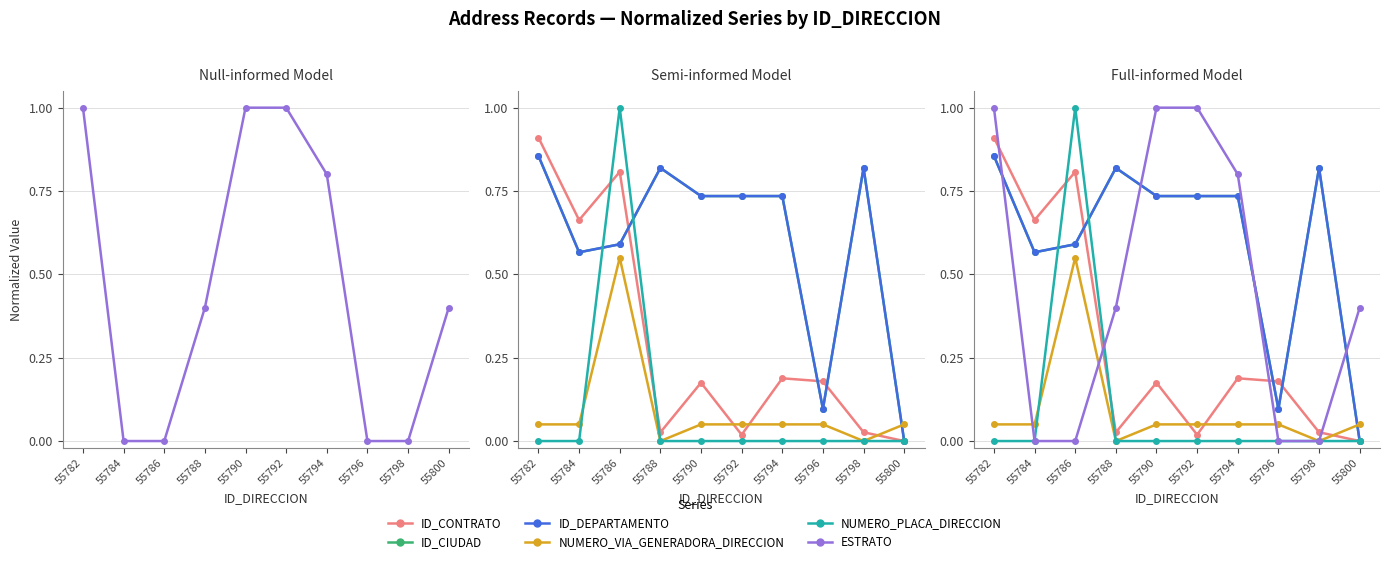

What is the spread (max minus min) of values at 55782?

1.0